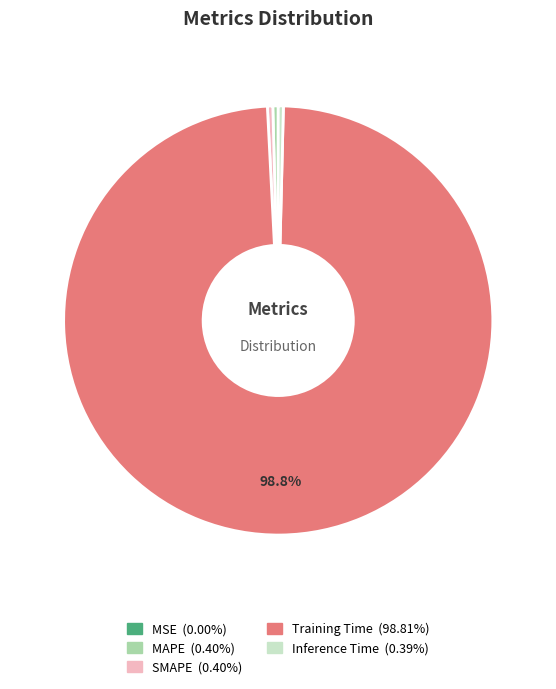

Does Training Time represent more than half of the total?

Yes